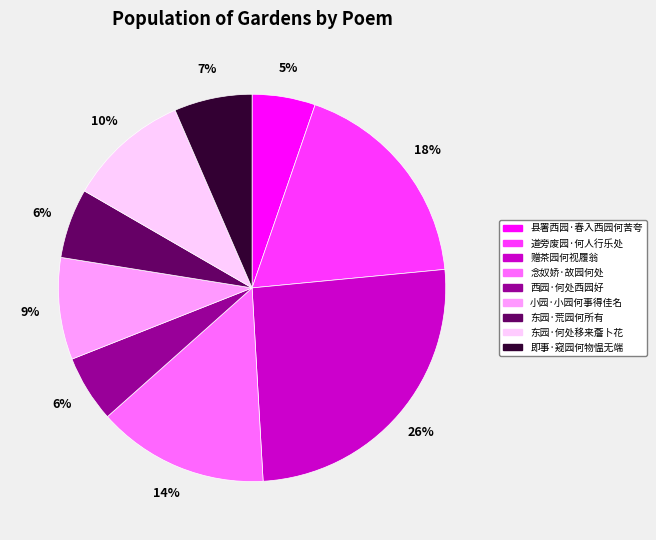

Does 东园·荒园何所有 represent more than half of the total?

No